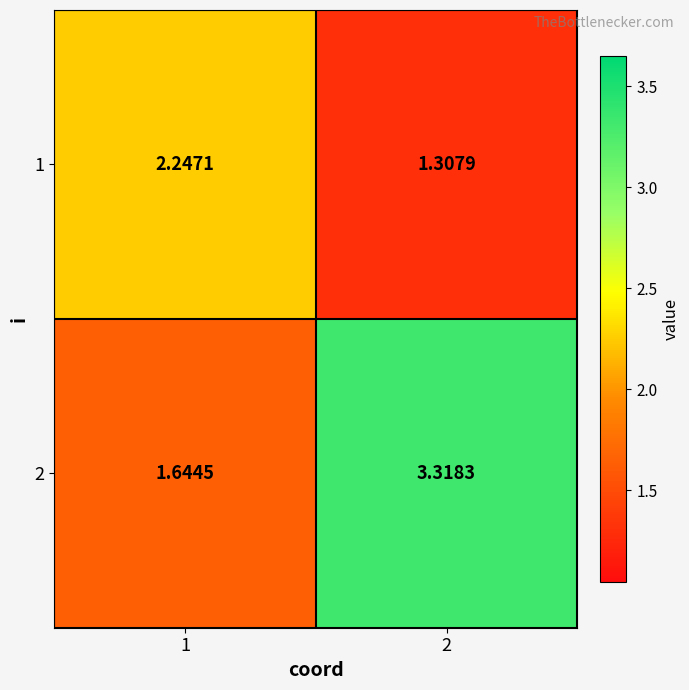

Is the value of 2 at 2 greater than the value of 1 at 2?

Yes